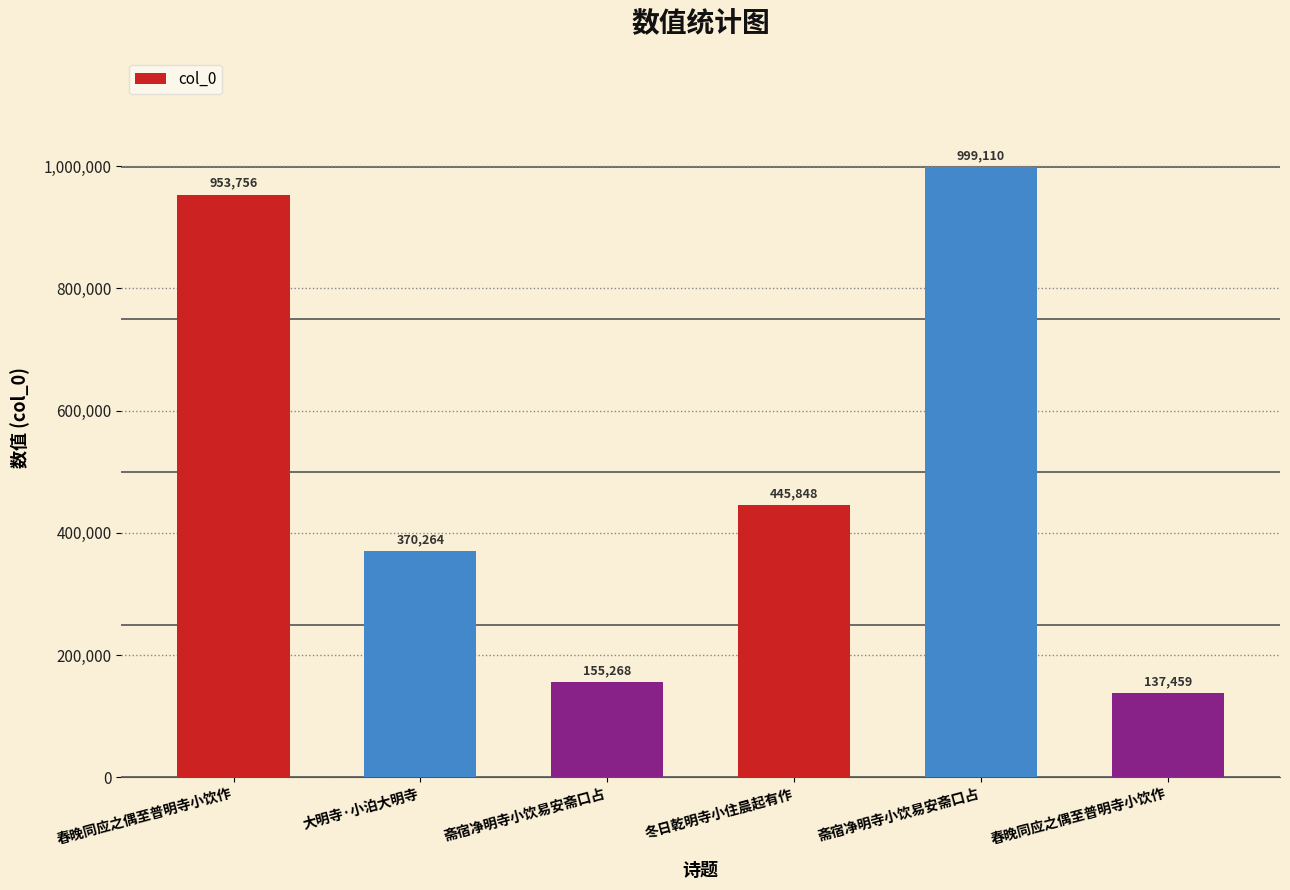

The value at 斋宿净明寺小饮易安斋口占 is 999110. True or false?

True